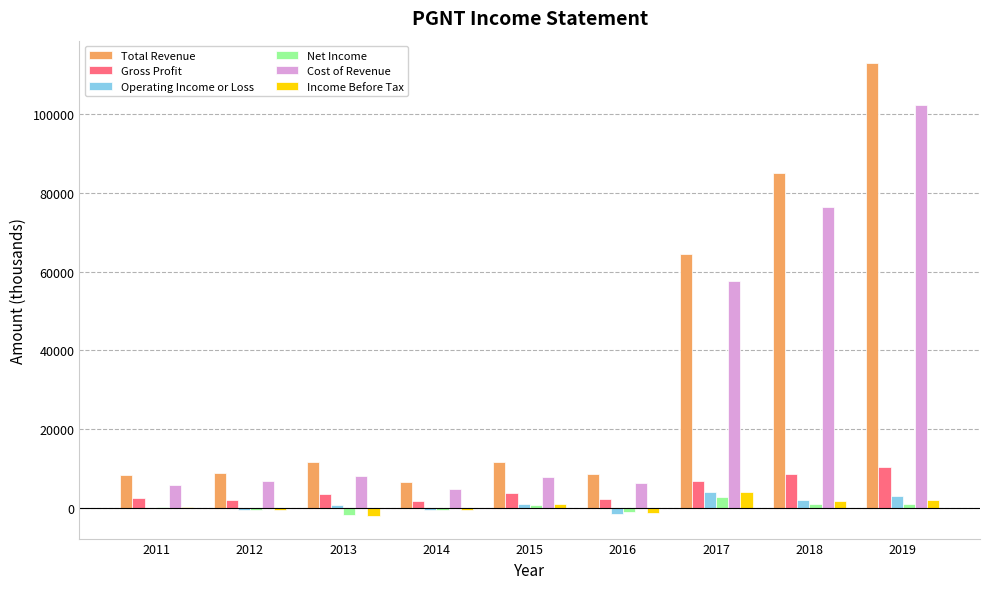

What is the maximum value for Net Income?

2700